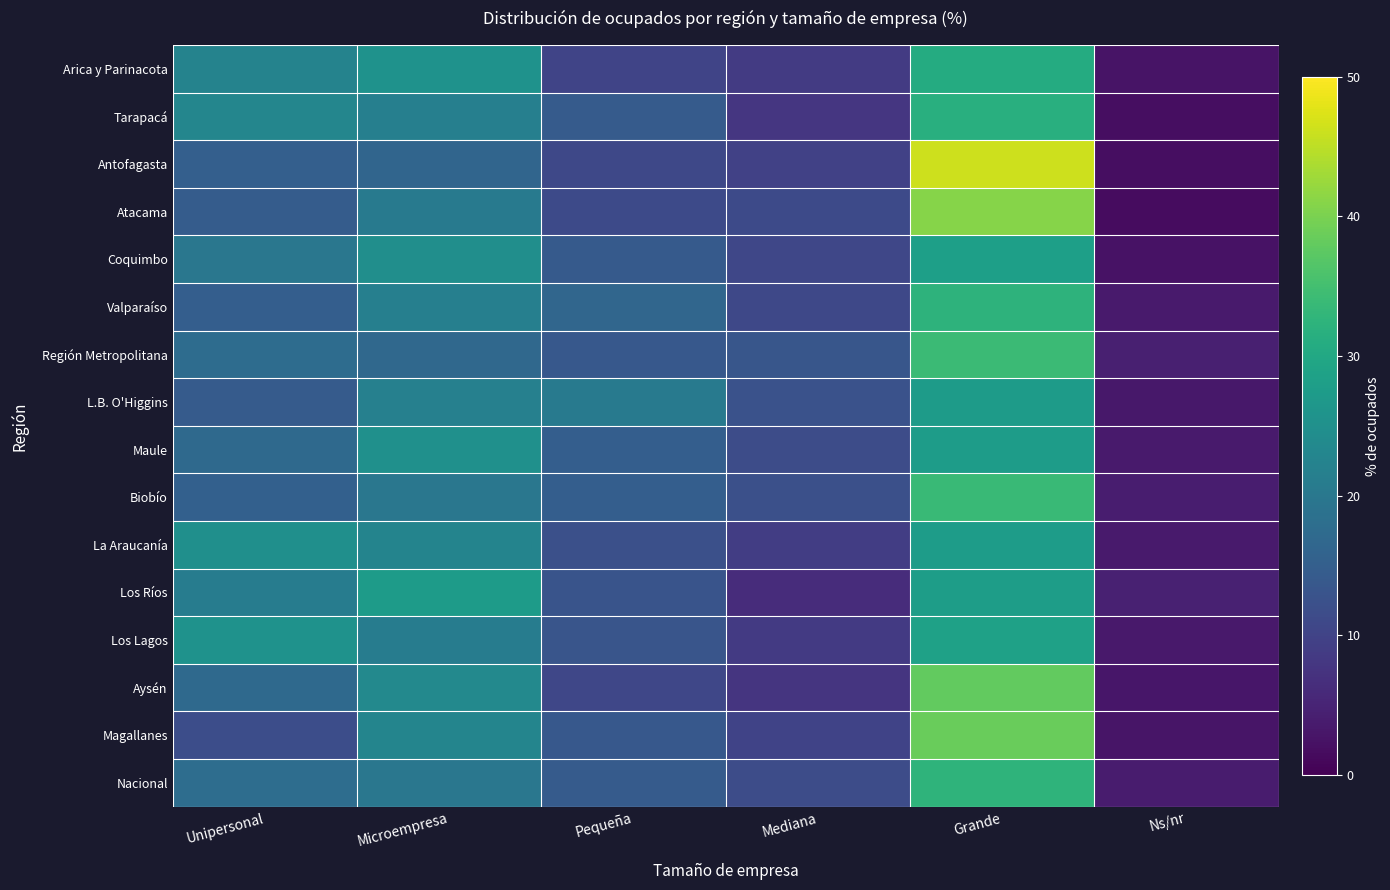

Which has a higher value, Grande or Unipersonal?

Grande